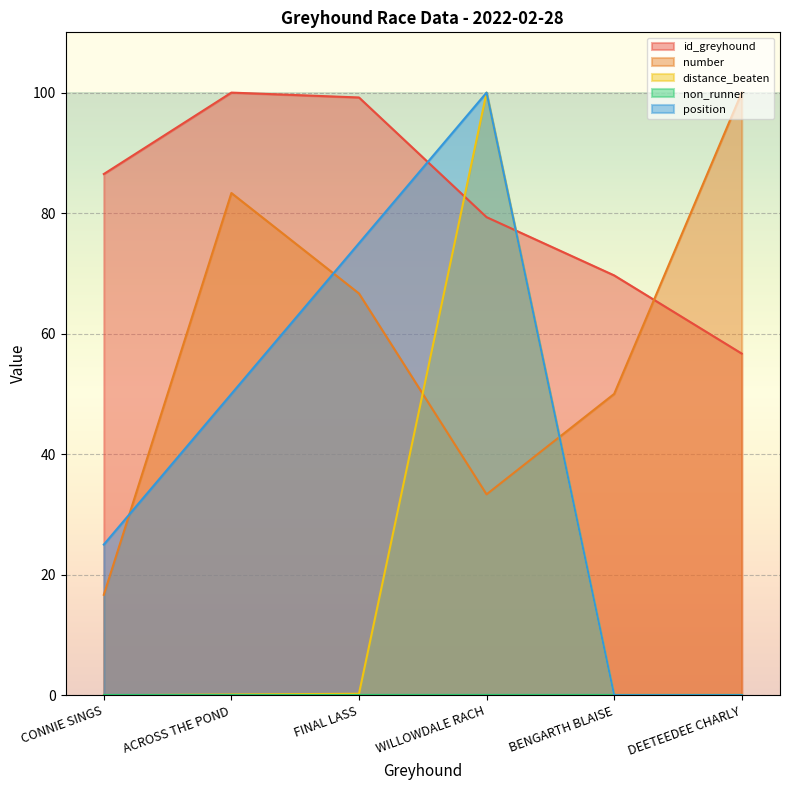

Which series changed the most between FINAL LASS and WILLOWDALE RACH?

distance_beaten